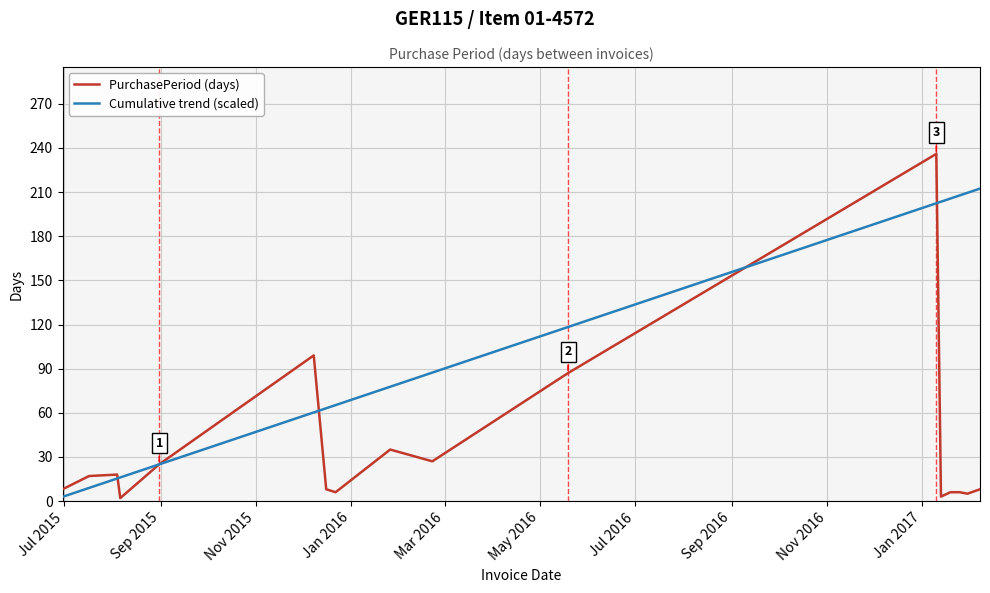

List the series in order of their overall mean, lowest first.

PurchasePeriod (days), Cumulative trend (scaled)